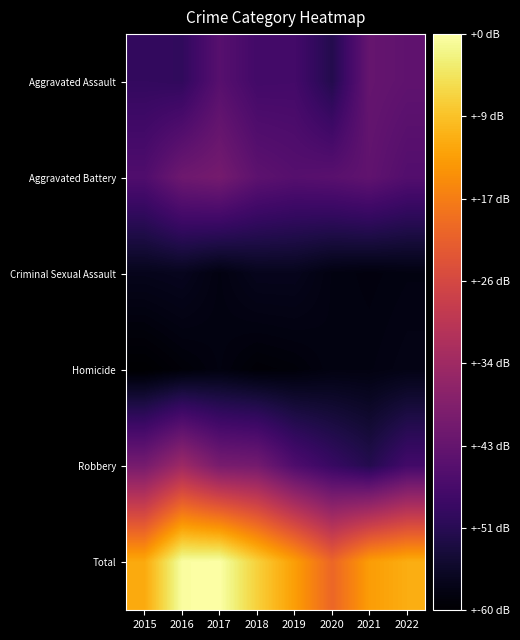

Which series has the largest range (max minus min)?

Total